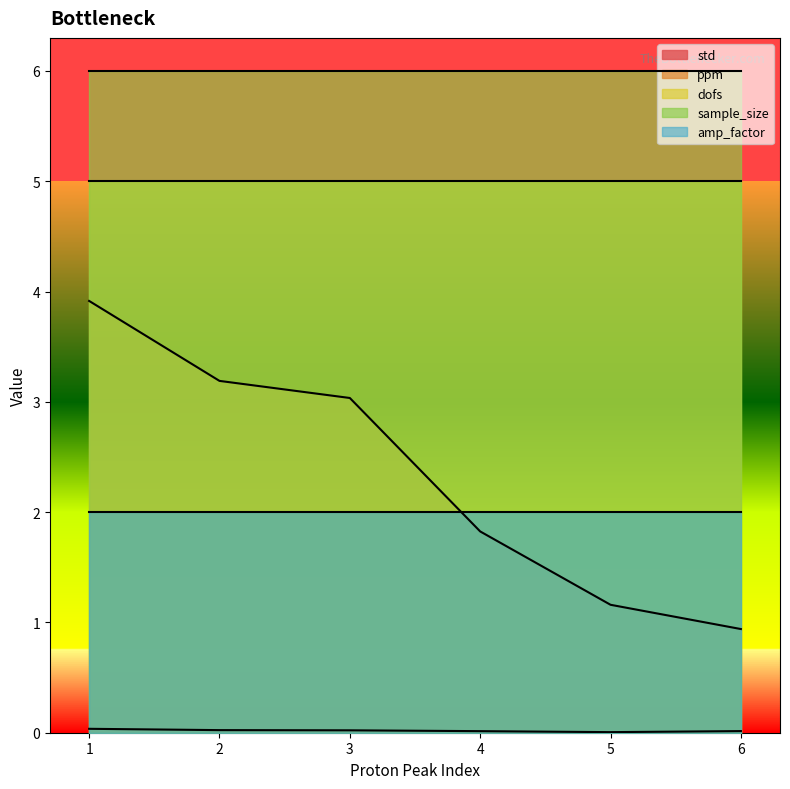

Which series has the largest range (max minus min)?

ppm